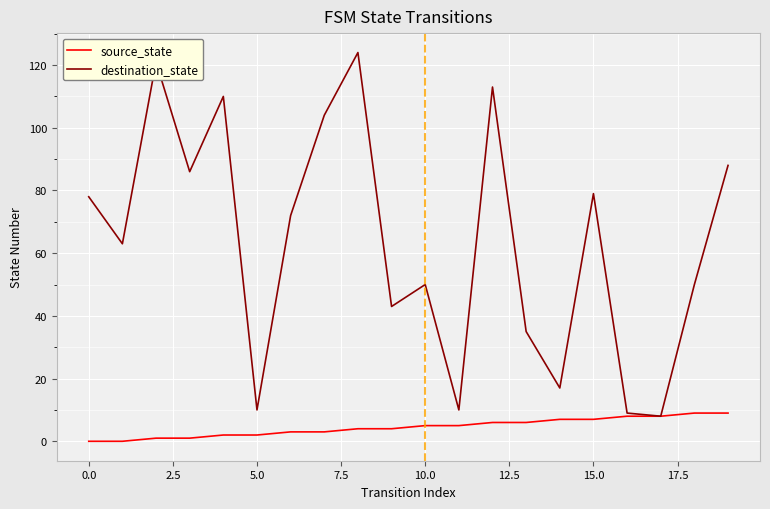

What is the maximum value shown in the chart?

124